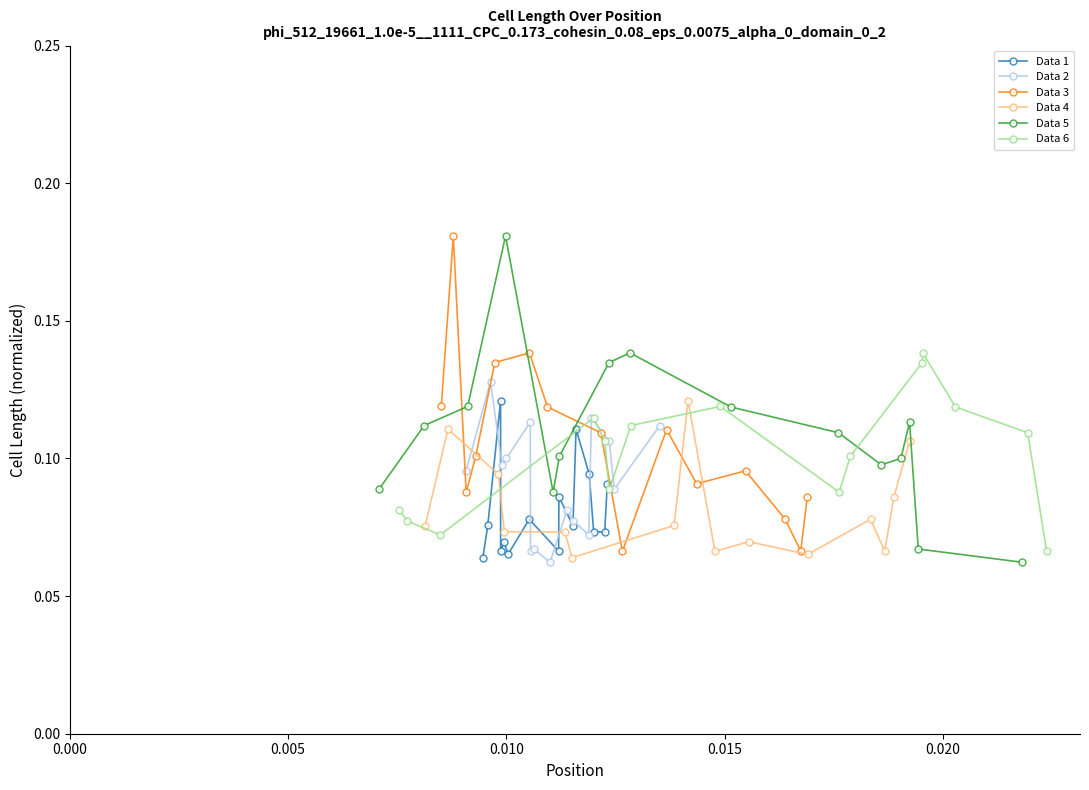

Reading left to right, list all the values displayed in this chart.

Data 1: 0.1	0.1	0.1	0.1	0.1	0.1	0.1	0.1	0.1	0.1	0.1	0.1	0.1	0.1	0.1
Data 2: 0.1	0.1	0.1	0.1	0.1	0.1	0.1	0.1	0.1	0.1	0.1	0.1	0.1	0.1	0.1
Data 3: 0.1	0.2	0.1	0.1	0.1	0.1	0.1	0.1	0.1	0.1	0.1	0.1	0.1	0.1	0.1
Data 4: 0.1	0.1	0.1	0.1	0.1	0.1	0.1	0.1	0.1	0.1	0.1	0.1	0.1	0.1	0.1
Data 5: 0.1	0.1	0.1	0.2	0.1	0.1	0.1	0.1	0.1	0.1	0.1	0.1	0.1	0.1	0.1
Data 6: 0.1	0.1	0.1	0.1	0.1	0.1	0.1	0.1	0.1	0.1	0.1	0.1	0.1	0.1	0.1